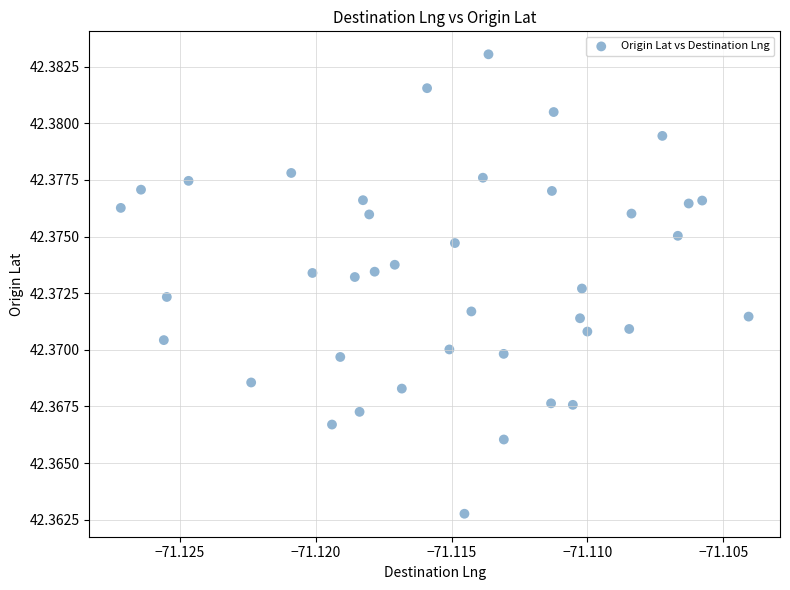

How many data points are displayed?

40